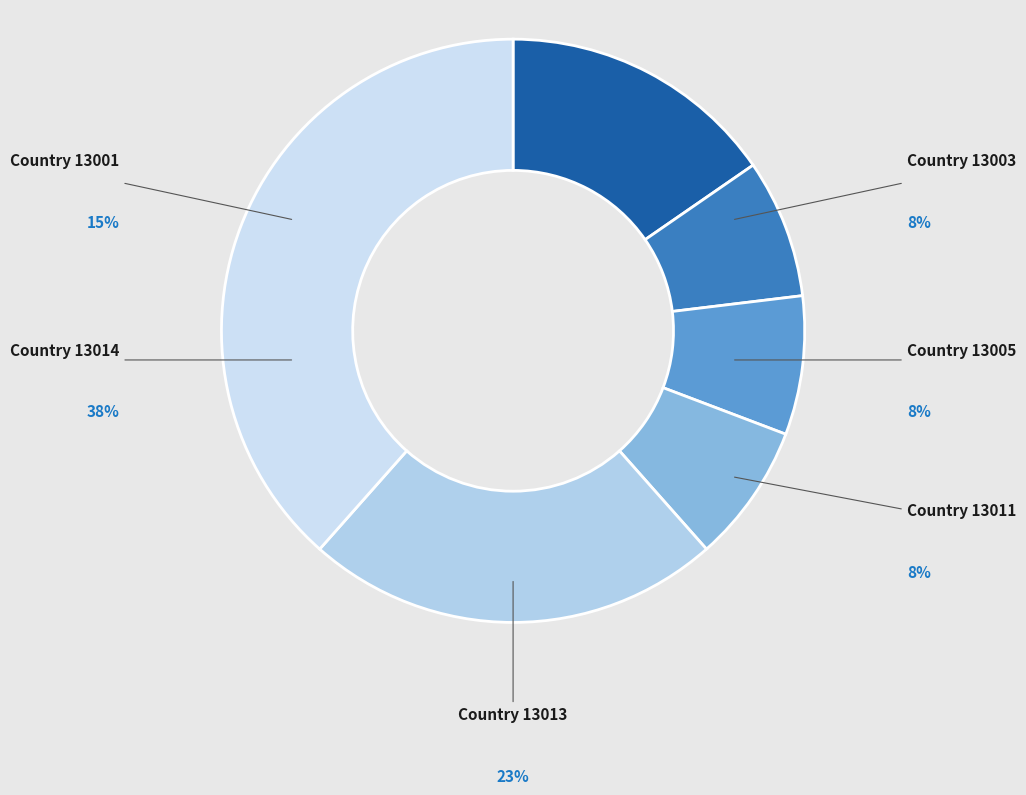

To the nearest percent, what portion does 13013 represent?

23%